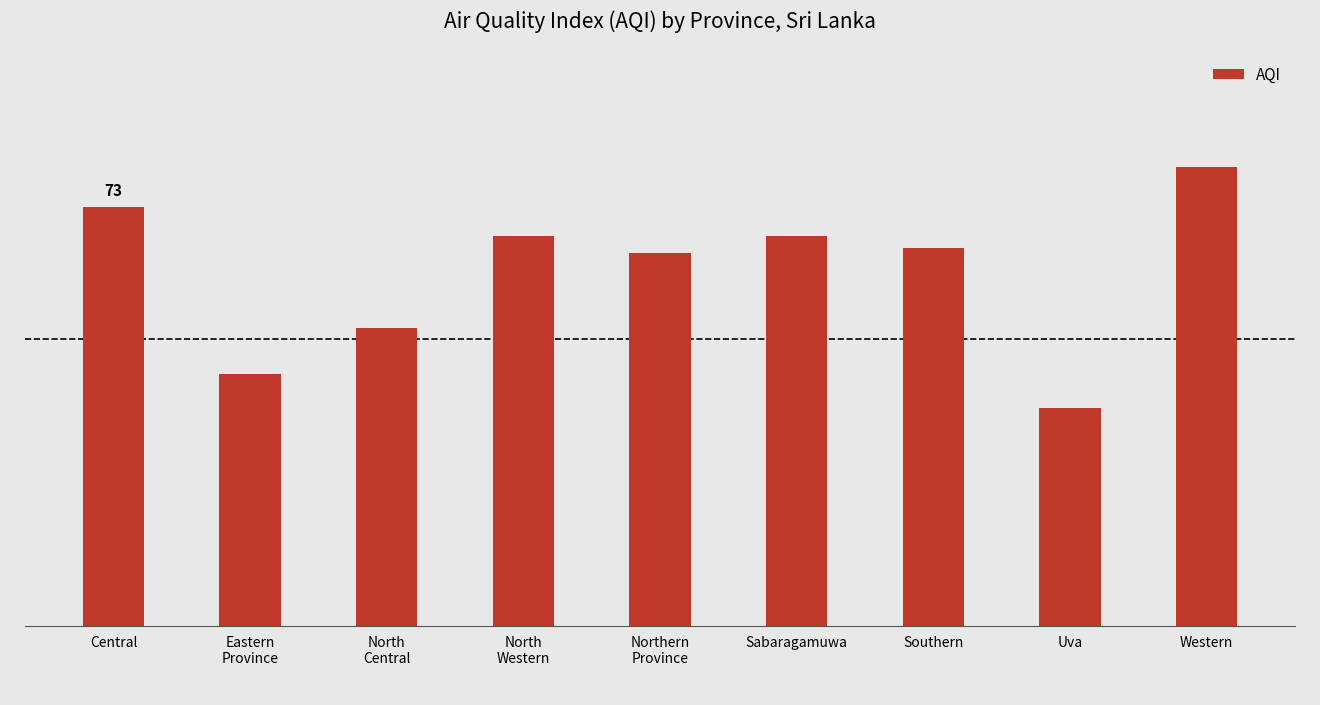

What is the average value?

62